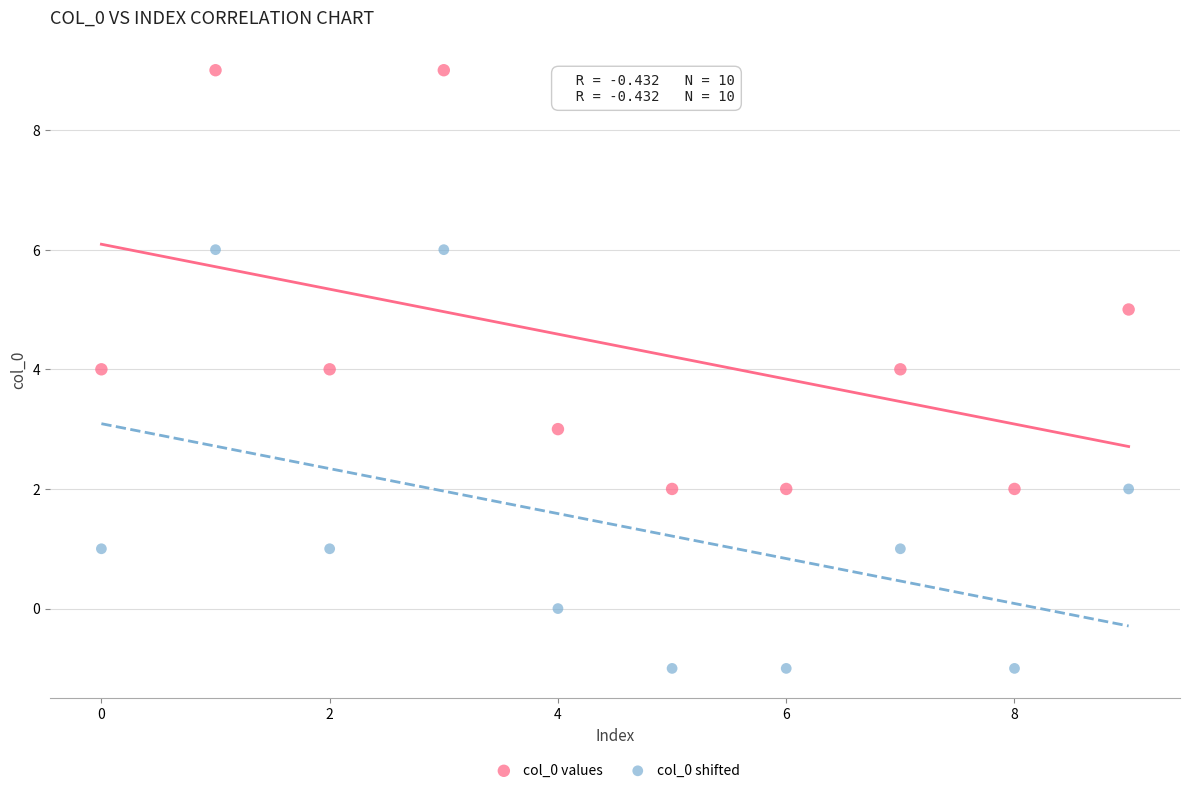

Across all data points, what is the range of Y values (max minus min)?

10